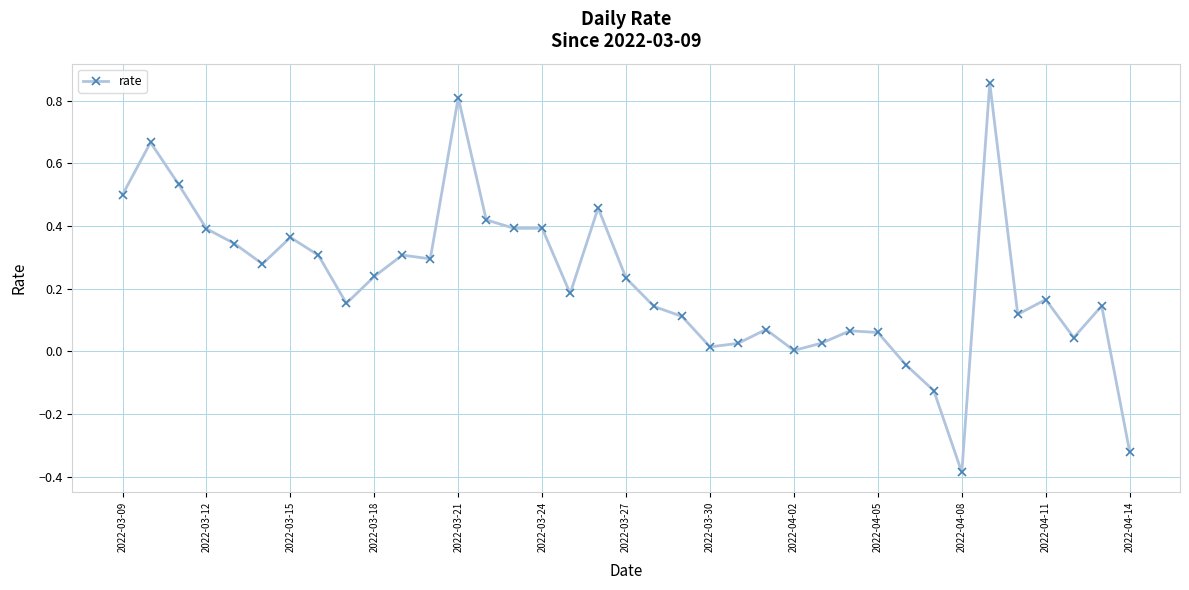

Does the chart display data point markers on the line(s)?

Yes